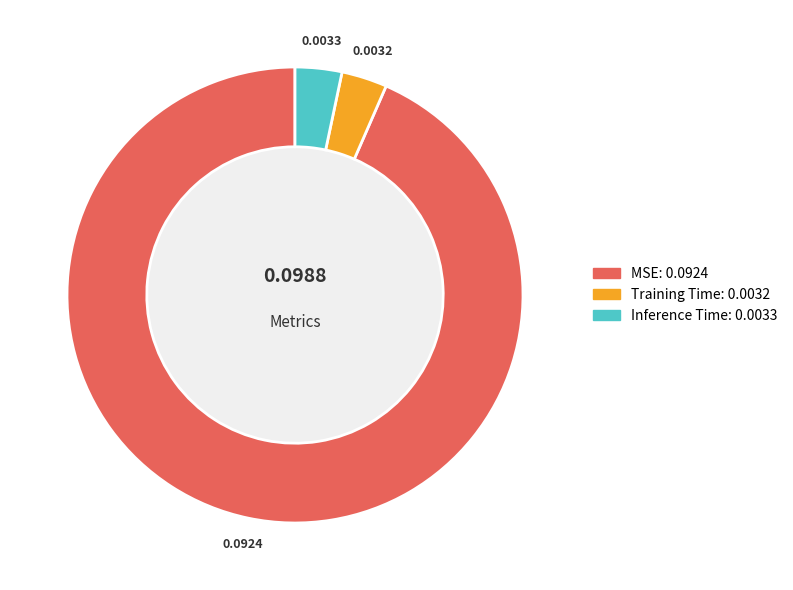

What is the largest slice in the pie chart?

MSE